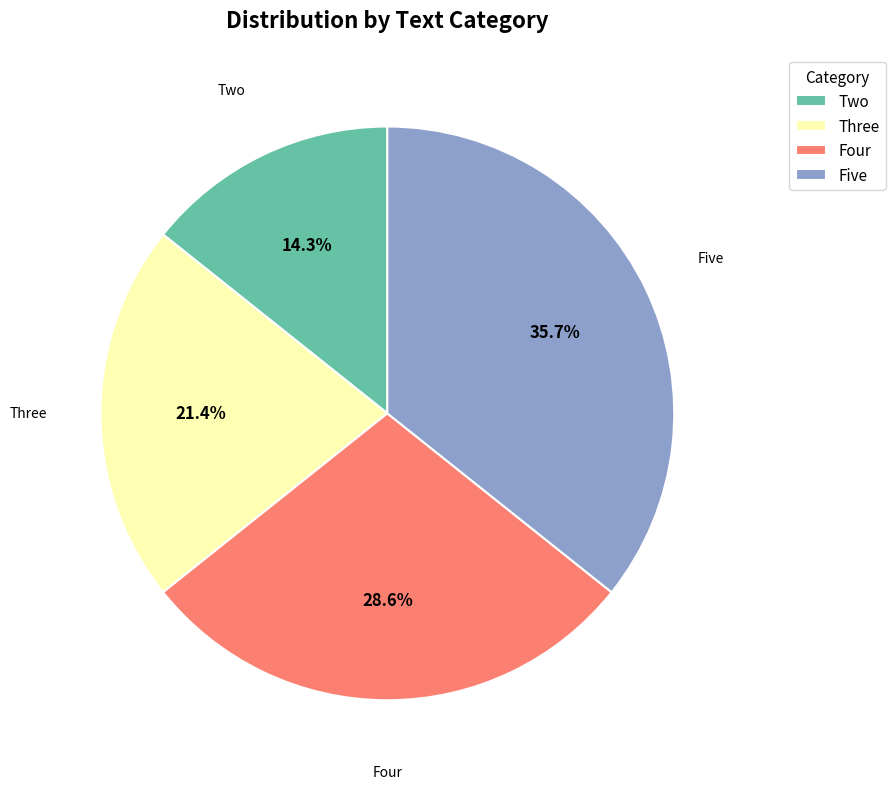

Combined, what portion of the pie is Two and Five?

50.0%